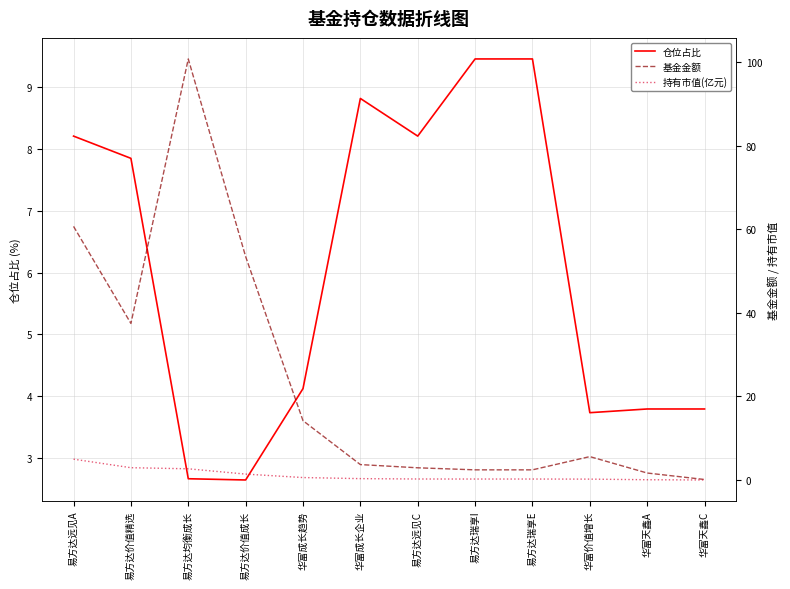

At which category does 仓位占比 reach its first local peak?

华富成长企业